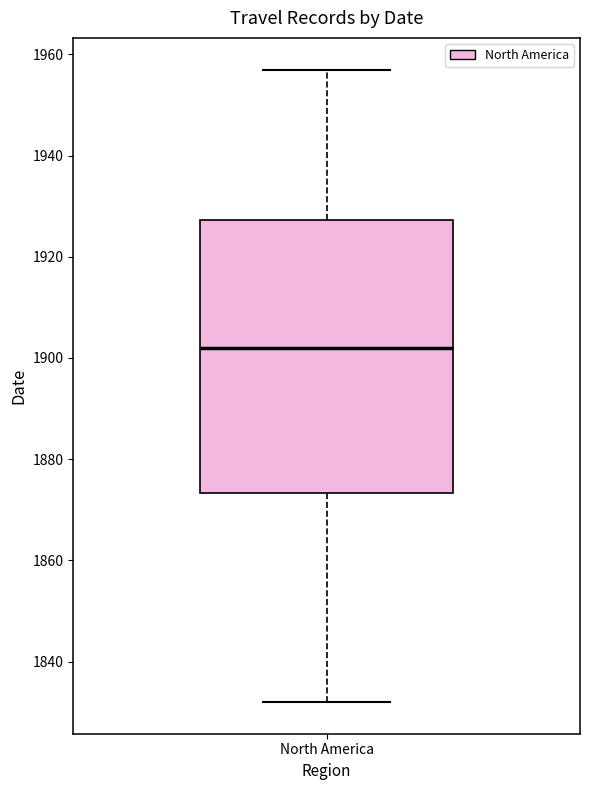

Where does the lower whisker of the box for North America end on the y-axis? The values are not printed on the chart, so give them approximately, as read against the axis.

1832